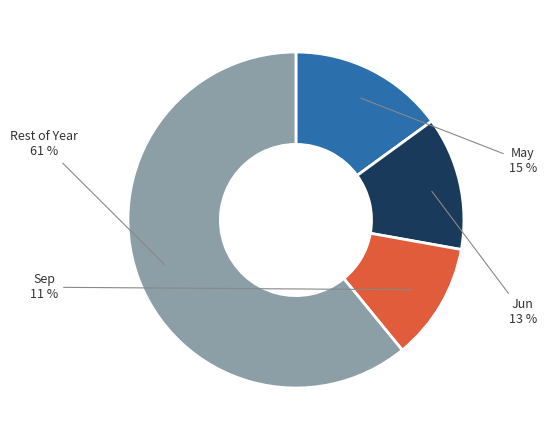

To the nearest percent, what is the difference between the largest and smallest slice percentages?

50%